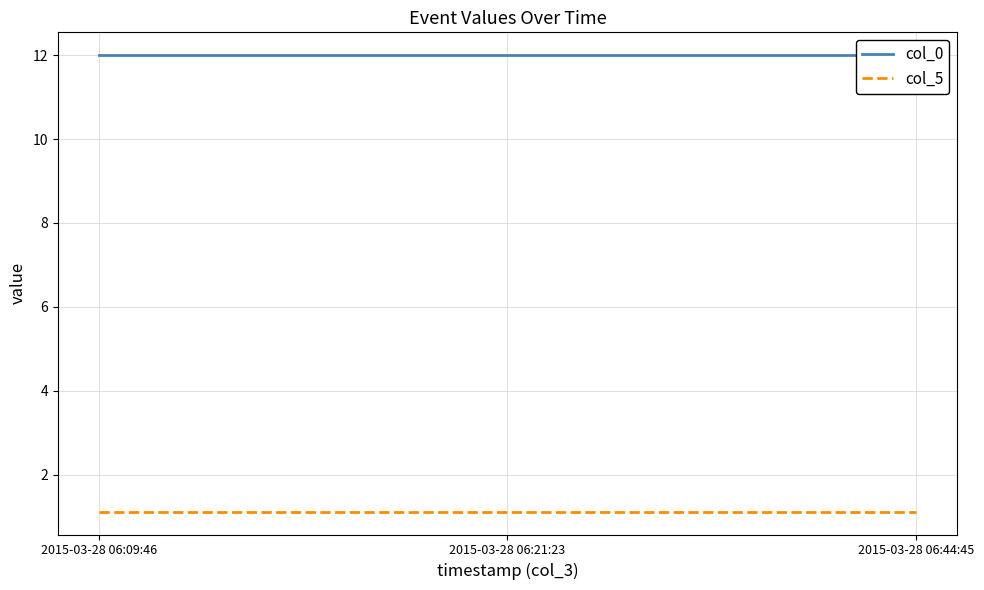

Between 2015-03-28 06:21:23 and 2015-03-28 06:44:45, which is larger?

2015-03-28 06:21:23